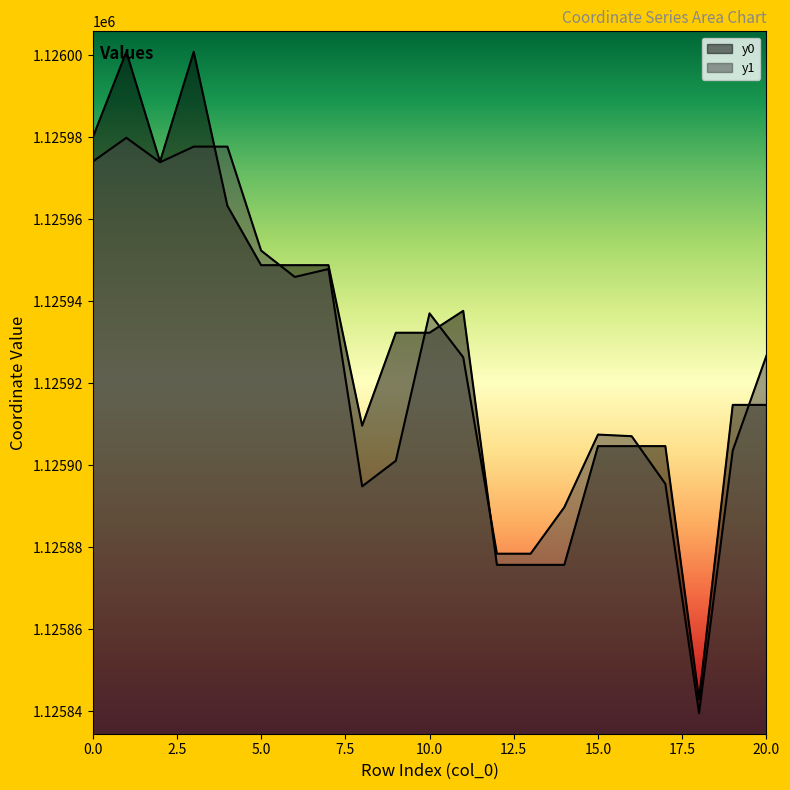

Reading left to right, list all the values displayed in this chart.

y0: 0=1125979.8	1=1126000.8	2=1125974.0	3=1126000.8	4=1125963.3	5=1125948.8	6=1125948.8	7=1125948.8	8=1125909.6	9=1125932.3	10=1125932.3	11=1125937.6	12=1125875.7	13=1125875.7	14=1125875.7	15=1125904.6	16=1125904.6	17=1125904.6	18=1125842.9	19=1125914.7	20=1125914.7
y1: 0=1125974.0	1=1125979.8	2=1125973.9	3=1125977.7	4=1125977.7	5=1125952.3	6=1125945.9	7=1125947.8	8=1125894.8	9=1125901.1	10=1125937.0	11=1125926.3	12=1125878.4	13=1125878.4	14=1125889.7	15=1125907.4	16=1125907.0	17=1125895.4	18=1125839.5	19=1125903.6	20=1125926.7